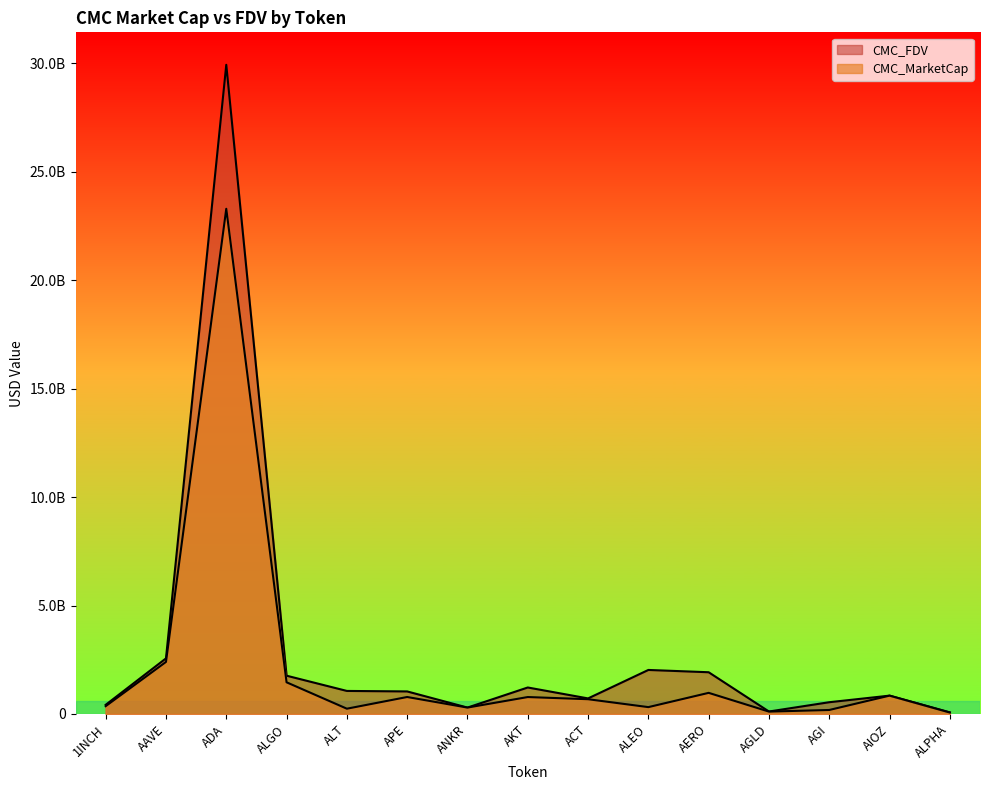

What is the average value of the CMC_MarketCap series?

2185596331.6